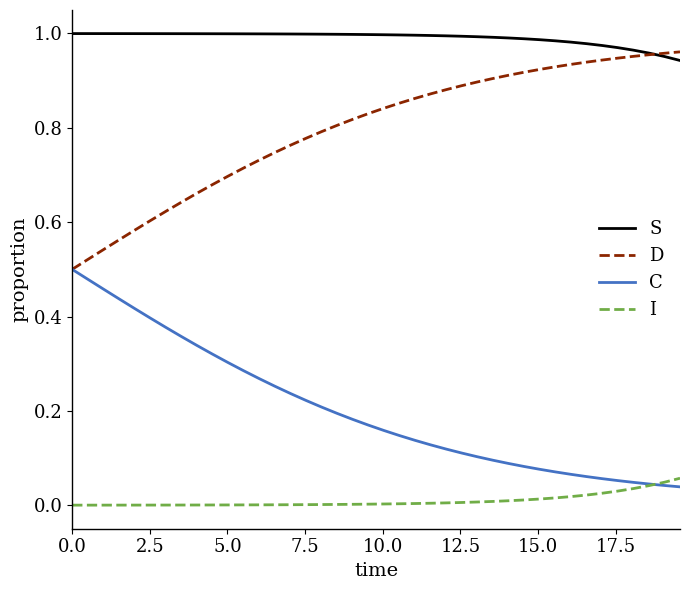

Which series has the largest total across all categories?

S